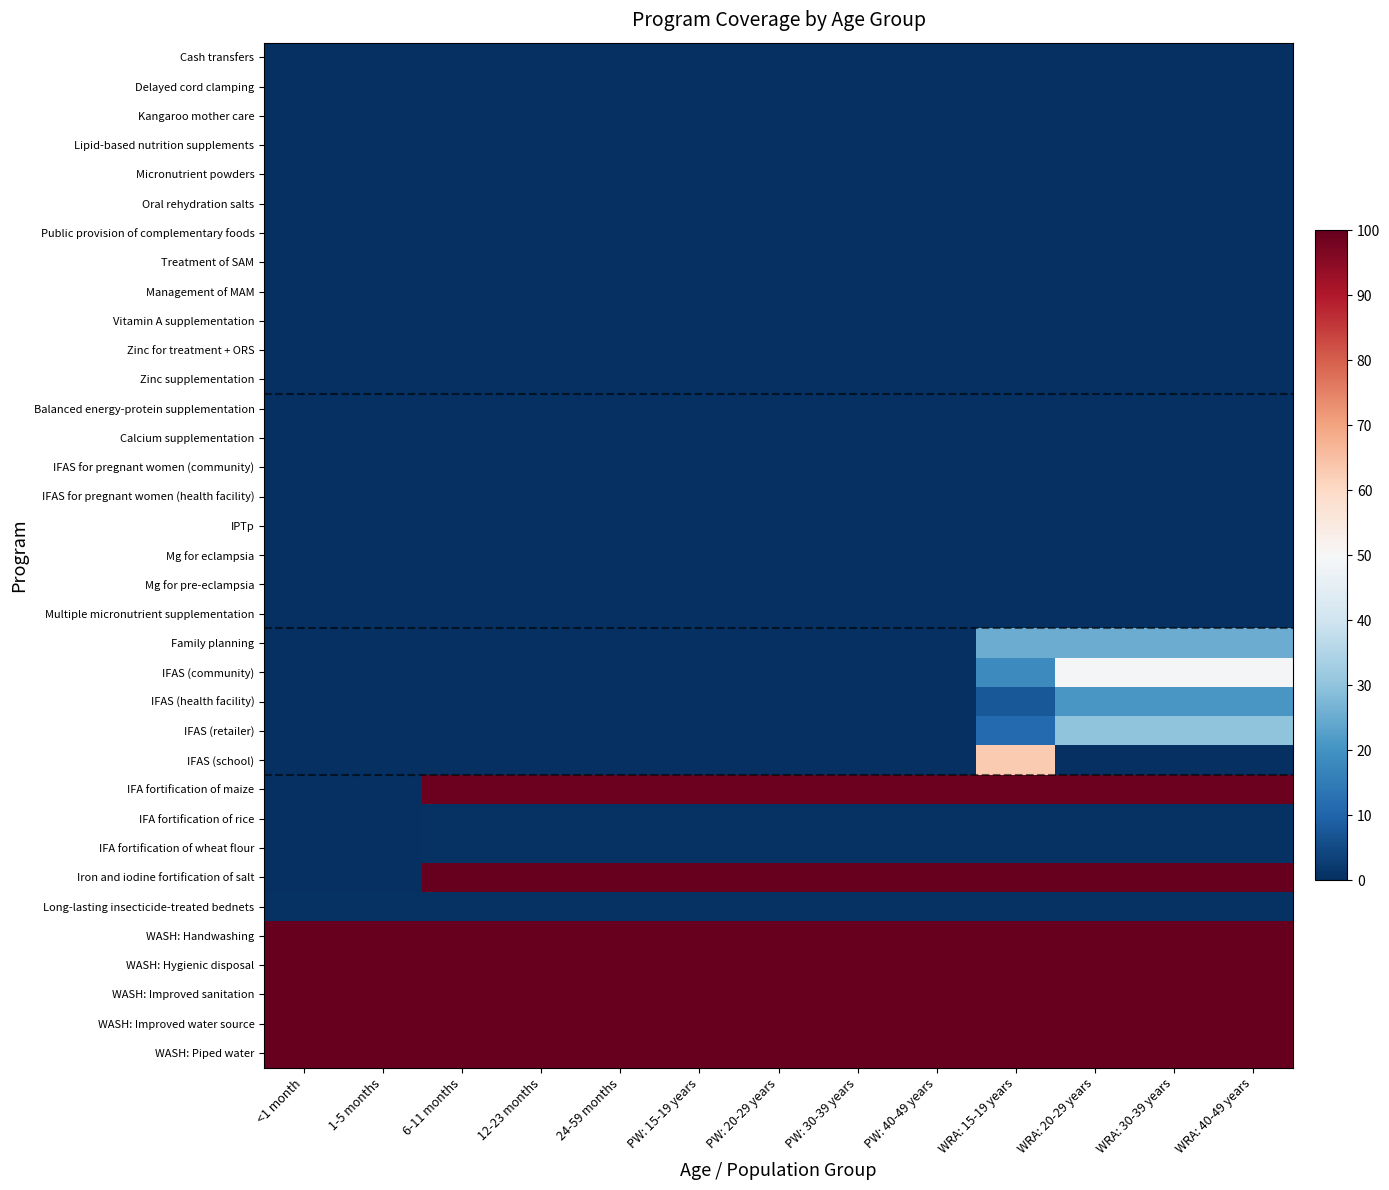

Reading left to right, what are all the values shown in this chart?

Cash transfers: <1 month=0.0	1-5 months=0.0	6-11 months=0.0	12-23 months=0.0	24-59 months=0.0	PW: 15-19 years=0.0	PW: 20-29 years=0.0	PW: 30-39 years=0.0	PW: 40-49 years=0.0	WRA: 15-19 years=0.0	WRA: 20-29 years=0.0	WRA: 30-39 years=0.0	WRA: 40-49 years=0.0
Delayed cord clamping: <1 month=0.0	1-5 months=0.0	6-11 months=0.0	12-23 months=0.0	24-59 months=0.0	PW: 15-19 years=0.0	PW: 20-29 years=0.0	PW: 30-39 years=0.0	PW: 40-49 years=0.0	WRA: 15-19 years=0.0	WRA: 20-29 years=0.0	WRA: 30-39 years=0.0	WRA: 40-49 years=0.0
Kangaroo mother care: <1 month=0.0	1-5 months=0.0	6-11 months=0.0	12-23 months=0.0	24-59 months=0.0	PW: 15-19 years=0.0	PW: 20-29 years=0.0	PW: 30-39 years=0.0	PW: 40-49 years=0.0	WRA: 15-19 years=0.0	WRA: 20-29 years=0.0	WRA: 30-39 years=0.0	WRA: 40-49 years=0.0
Lipid-based nutrition supplements: <1 month=0.0	1-5 months=0.0	6-11 months=0.0	12-23 months=0.0	24-59 months=0.0	PW: 15-19 years=0.0	PW: 20-29 years=0.0	PW: 30-39 years=0.0	PW: 40-49 years=0.0	WRA: 15-19 years=0.0	WRA: 20-29 years=0.0	WRA: 30-39 years=0.0	WRA: 40-49 years=0.0
Micronutrient powders: <1 month=0.0	1-5 months=0.0	6-11 months=0.0	12-23 months=0.0	24-59 months=0.0	PW: 15-19 years=0.0	PW: 20-29 years=0.0	PW: 30-39 years=0.0	PW: 40-49 years=0.0	WRA: 15-19 years=0.0	WRA: 20-29 years=0.0	WRA: 30-39 years=0.0	WRA: 40-49 years=0.0
Oral rehydration salts: <1 month=0.0	1-5 months=0.0	6-11 months=0.0	12-23 months=0.0	24-59 months=0.0	PW: 15-19 years=0.0	PW: 20-29 years=0.0	PW: 30-39 years=0.0	PW: 40-49 years=0.0	WRA: 15-19 years=0.0	WRA: 20-29 years=0.0	WRA: 30-39 years=0.0	WRA: 40-49 years=0.0
Public provision of complementary foods: <1 month=0.0	1-5 months=0.0	6-11 months=0.0	12-23 months=0.0	24-59 months=0.0	PW: 15-19 years=0.0	PW: 20-29 years=0.0	PW: 30-39 years=0.0	PW: 40-49 years=0.0	WRA: 15-19 years=0.0	WRA: 20-29 years=0.0	WRA: 30-39 years=0.0	WRA: 40-49 years=0.0
Treatment of SAM: <1 month=0.0	1-5 months=0.0	6-11 months=0.0	12-23 months=0.0	24-59 months=0.0	PW: 15-19 years=0.0	PW: 20-29 years=0.0	PW: 30-39 years=0.0	PW: 40-49 years=0.0	WRA: 15-19 years=0.0	WRA: 20-29 years=0.0	WRA: 30-39 years=0.0	WRA: 40-49 years=0.0
Management of MAM: <1 month=0.0	1-5 months=0.0	6-11 months=0.0	12-23 months=0.0	24-59 months=0.0	PW: 15-19 years=0.0	PW: 20-29 years=0.0	PW: 30-39 years=0.0	PW: 40-49 years=0.0	WRA: 15-19 years=0.0	WRA: 20-29 years=0.0	WRA: 30-39 years=0.0	WRA: 40-49 years=0.0
Vitamin A supplementation: <1 month=0.0	1-5 months=0.0	6-11 months=0.0	12-23 months=0.0	24-59 months=0.0	PW: 15-19 years=0.0	PW: 20-29 years=0.0	PW: 30-39 years=0.0	PW: 40-49 years=0.0	WRA: 15-19 years=0.0	WRA: 20-29 years=0.0	WRA: 30-39 years=0.0	WRA: 40-49 years=0.0
Zinc for treatment + ORS: <1 month=0.0	1-5 months=0.0	6-11 months=0.0	12-23 months=0.0	24-59 months=0.0	PW: 15-19 years=0.0	PW: 20-29 years=0.0	PW: 30-39 years=0.0	PW: 40-49 years=0.0	WRA: 15-19 years=0.0	WRA: 20-29 years=0.0	WRA: 30-39 years=0.0	WRA: 40-49 years=0.0
Zinc supplementation: <1 month=0.0	1-5 months=0.0	6-11 months=0.0	12-23 months=0.0	24-59 months=0.0	PW: 15-19 years=0.0	PW: 20-29 years=0.0	PW: 30-39 years=0.0	PW: 40-49 years=0.0	WRA: 15-19 years=0.0	WRA: 20-29 years=0.0	WRA: 30-39 years=0.0	WRA: 40-49 years=0.0
Balanced energy-protein supplementation: <1 month=0.0	1-5 months=0.0	6-11 months=0.0	12-23 months=0.0	24-59 months=0.0	PW: 15-19 years=0.0	PW: 20-29 years=0.0	PW: 30-39 years=0.0	PW: 40-49 years=0.0	WRA: 15-19 years=0.0	WRA: 20-29 years=0.0	WRA: 30-39 years=0.0	WRA: 40-49 years=0.0
Calcium supplementation: <1 month=0.0	1-5 months=0.0	6-11 months=0.0	12-23 months=0.0	24-59 months=0.0	PW: 15-19 years=0.0	PW: 20-29 years=0.0	PW: 30-39 years=0.0	PW: 40-49 years=0.0	WRA: 15-19 years=0.0	WRA: 20-29 years=0.0	WRA: 30-39 years=0.0	WRA: 40-49 years=0.0
IFAS for pregnant women (community): <1 month=0.0	1-5 months=0.0	6-11 months=0.0	12-23 months=0.0	24-59 months=0.0	PW: 15-19 years=0.0	PW: 20-29 years=0.0	PW: 30-39 years=0.0	PW: 40-49 years=0.0	WRA: 15-19 years=0.0	WRA: 20-29 years=0.0	WRA: 30-39 years=0.0	WRA: 40-49 years=0.0
IFAS for pregnant women (health facility): <1 month=0.0	1-5 months=0.0	6-11 months=0.0	12-23 months=0.0	24-59 months=0.0	PW: 15-19 years=0.0	PW: 20-29 years=0.0	PW: 30-39 years=0.0	PW: 40-49 years=0.0	WRA: 15-19 years=0.0	WRA: 20-29 years=0.0	WRA: 30-39 years=0.0	WRA: 40-49 years=0.0
IPTp: <1 month=0.0	1-5 months=0.0	6-11 months=0.0	12-23 months=0.0	24-59 months=0.0	PW: 15-19 years=0.0	PW: 20-29 years=0.0	PW: 30-39 years=0.0	PW: 40-49 years=0.0	WRA: 15-19 years=0.0	WRA: 20-29 years=0.0	WRA: 30-39 years=0.0	WRA: 40-49 years=0.0
Mg for eclampsia: <1 month=0.0	1-5 months=0.0	6-11 months=0.0	12-23 months=0.0	24-59 months=0.0	PW: 15-19 years=0.0	PW: 20-29 years=0.0	PW: 30-39 years=0.0	PW: 40-49 years=0.0	WRA: 15-19 years=0.0	WRA: 20-29 years=0.0	WRA: 30-39 years=0.0	WRA: 40-49 years=0.0
Mg for pre-eclampsia: <1 month=0.0	1-5 months=0.0	6-11 months=0.0	12-23 months=0.0	24-59 months=0.0	PW: 15-19 years=0.0	PW: 20-29 years=0.0	PW: 30-39 years=0.0	PW: 40-49 years=0.0	WRA: 15-19 years=0.0	WRA: 20-29 years=0.0	WRA: 30-39 years=0.0	WRA: 40-49 years=0.0
Multiple micronutrient supplementation: <1 month=0.0	1-5 months=0.0	6-11 months=0.0	12-23 months=0.0	24-59 months=0.0	PW: 15-19 years=0.0	PW: 20-29 years=0.0	PW: 30-39 years=0.0	PW: 40-49 years=0.0	WRA: 15-19 years=0.0	WRA: 20-29 years=0.0	WRA: 30-39 years=0.0	WRA: 40-49 years=0.0
Family planning: <1 month=0.0	1-5 months=0.0	6-11 months=0.0	12-23 months=0.0	24-59 months=0.0	PW: 15-19 years=0.0	PW: 20-29 years=0.0	PW: 30-39 years=0.0	PW: 40-49 years=0.0	WRA: 15-19 years=25.2	WRA: 20-29 years=25.2	WRA: 30-39 years=25.2	WRA: 40-49 years=25.2
IFAS (community): <1 month=0.0	1-5 months=0.0	6-11 months=0.0	12-23 months=0.0	24-59 months=0.0	PW: 15-19 years=0.0	PW: 20-29 years=0.0	PW: 30-39 years=0.0	PW: 40-49 years=0.0	WRA: 15-19 years=18.2	WRA: 20-29 years=49.2	WRA: 30-39 years=49.2	WRA: 40-49 years=49.2
IFAS (health facility): <1 month=0.0	1-5 months=0.0	6-11 months=0.0	12-23 months=0.0	24-59 months=0.0	PW: 15-19 years=0.0	PW: 20-29 years=0.0	PW: 30-39 years=0.0	PW: 40-49 years=0.0	WRA: 15-19 years=7.8	WRA: 20-29 years=21.1	WRA: 30-39 years=21.1	WRA: 40-49 years=21.1
IFAS (retailer): <1 month=0.0	1-5 months=0.0	6-11 months=0.0	12-23 months=0.0	24-59 months=0.0	PW: 15-19 years=0.0	PW: 20-29 years=0.0	PW: 30-39 years=0.0	PW: 40-49 years=0.0	WRA: 15-19 years=11.0	WRA: 20-29 years=29.7	WRA: 30-39 years=29.7	WRA: 40-49 years=29.7
IFAS (school): <1 month=0.0	1-5 months=0.0	6-11 months=0.0	12-23 months=0.0	24-59 months=0.0	PW: 15-19 years=0.0	PW: 20-29 years=0.0	PW: 30-39 years=0.0	PW: 40-49 years=0.0	WRA: 15-19 years=63.0	WRA: 20-29 years=0.0	WRA: 30-39 years=0.0	WRA: 40-49 years=0.0
IFA fortification of maize: <1 month=0.0	1-5 months=0.0	6-11 months=99.0	12-23 months=99.0	24-59 months=99.0	PW: 15-19 years=99.0	PW: 20-29 years=99.0	PW: 30-39 years=99.0	PW: 40-49 years=99.0	WRA: 15-19 years=99.0	WRA: 20-29 years=99.0	WRA: 30-39 years=99.0	WRA: 40-49 years=99.0
IFA fortification of rice: <1 month=0.0	1-5 months=0.0	6-11 months=0.5	12-23 months=0.5	24-59 months=0.5	PW: 15-19 years=0.5	PW: 20-29 years=0.5	PW: 30-39 years=0.5	PW: 40-49 years=0.5	WRA: 15-19 years=0.5	WRA: 20-29 years=0.5	WRA: 30-39 years=0.5	WRA: 40-49 years=0.5
IFA fortification of wheat flour: <1 month=0.0	1-5 months=0.0	6-11 months=0.5	12-23 months=0.5	24-59 months=0.5	PW: 15-19 years=0.5	PW: 20-29 years=0.5	PW: 30-39 years=0.5	PW: 40-49 years=0.5	WRA: 15-19 years=0.5	WRA: 20-29 years=0.5	WRA: 30-39 years=0.5	WRA: 40-49 years=0.5
Iron and iodine fortification of salt: <1 month=0.0	1-5 months=0.0	6-11 months=100.0	12-23 months=100.0	24-59 months=100.0	PW: 15-19 years=100.0	PW: 20-29 years=100.0	PW: 30-39 years=100.0	PW: 40-49 years=100.0	WRA: 15-19 years=100.0	WRA: 20-29 years=100.0	WRA: 30-39 years=100.0	WRA: 40-49 years=100.0
Long-lasting insecticide-treated bednets: <1 month=0.5	1-5 months=0.5	6-11 months=0.5	12-23 months=0.5	24-59 months=0.5	PW: 15-19 years=0.5	PW: 20-29 years=0.5	PW: 30-39 years=0.5	PW: 40-49 years=0.5	WRA: 15-19 years=0.5	WRA: 20-29 years=0.5	WRA: 30-39 years=0.5	WRA: 40-49 years=0.5
WASH: Handwashing: <1 month=100.0	1-5 months=100.0	6-11 months=100.0	12-23 months=100.0	24-59 months=100.0	PW: 15-19 years=100.0	PW: 20-29 years=100.0	PW: 30-39 years=100.0	PW: 40-49 years=100.0	WRA: 15-19 years=100.0	WRA: 20-29 years=100.0	WRA: 30-39 years=100.0	WRA: 40-49 years=100.0
WASH: Hygienic disposal: <1 month=100.0	1-5 months=100.0	6-11 months=100.0	12-23 months=100.0	24-59 months=100.0	PW: 15-19 years=100.0	PW: 20-29 years=100.0	PW: 30-39 years=100.0	PW: 40-49 years=100.0	WRA: 15-19 years=100.0	WRA: 20-29 years=100.0	WRA: 30-39 years=100.0	WRA: 40-49 years=100.0
WASH: Improved sanitation: <1 month=100.0	1-5 months=100.0	6-11 months=100.0	12-23 months=100.0	24-59 months=100.0	PW: 15-19 years=100.0	PW: 20-29 years=100.0	PW: 30-39 years=100.0	PW: 40-49 years=100.0	WRA: 15-19 years=100.0	WRA: 20-29 years=100.0	WRA: 30-39 years=100.0	WRA: 40-49 years=100.0
WASH: Improved water source: <1 month=100.0	1-5 months=100.0	6-11 months=100.0	12-23 months=100.0	24-59 months=100.0	PW: 15-19 years=100.0	PW: 20-29 years=100.0	PW: 30-39 years=100.0	PW: 40-49 years=100.0	WRA: 15-19 years=100.0	WRA: 20-29 years=100.0	WRA: 30-39 years=100.0	WRA: 40-49 years=100.0
WASH: Piped water: <1 month=100.0	1-5 months=100.0	6-11 months=100.0	12-23 months=100.0	24-59 months=100.0	PW: 15-19 years=100.0	PW: 20-29 years=100.0	PW: 30-39 years=100.0	PW: 40-49 years=100.0	WRA: 15-19 years=100.0	WRA: 20-29 years=100.0	WRA: 30-39 years=100.0	WRA: 40-49 years=100.0